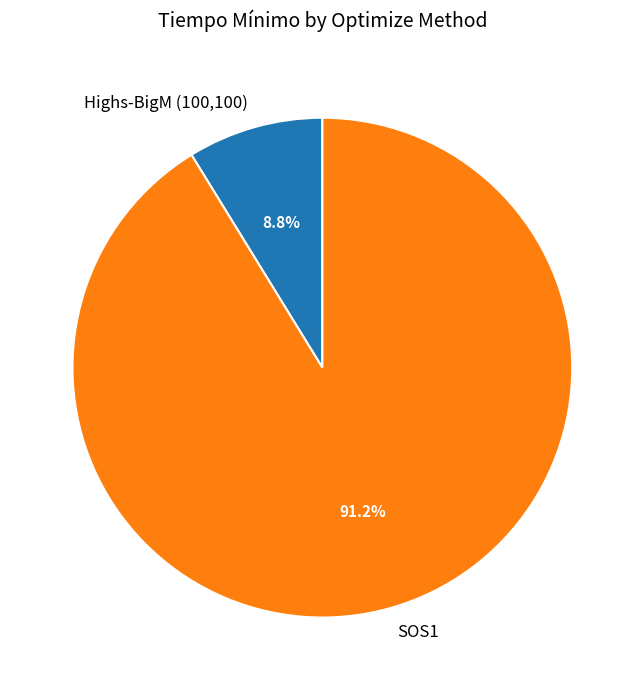

Combined, what portion of the pie is Highs-BigM (100,100) and SOS1?

100.0%